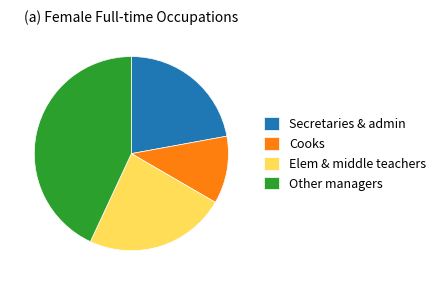

Do Elem & middle teachers and Secretaries & admin together represent more than half of the pie?

No